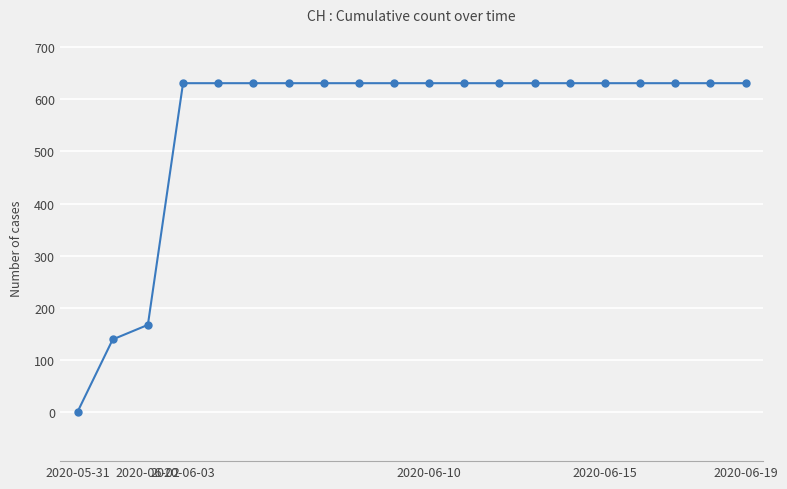

What is the value of the 19th point from the left?

631